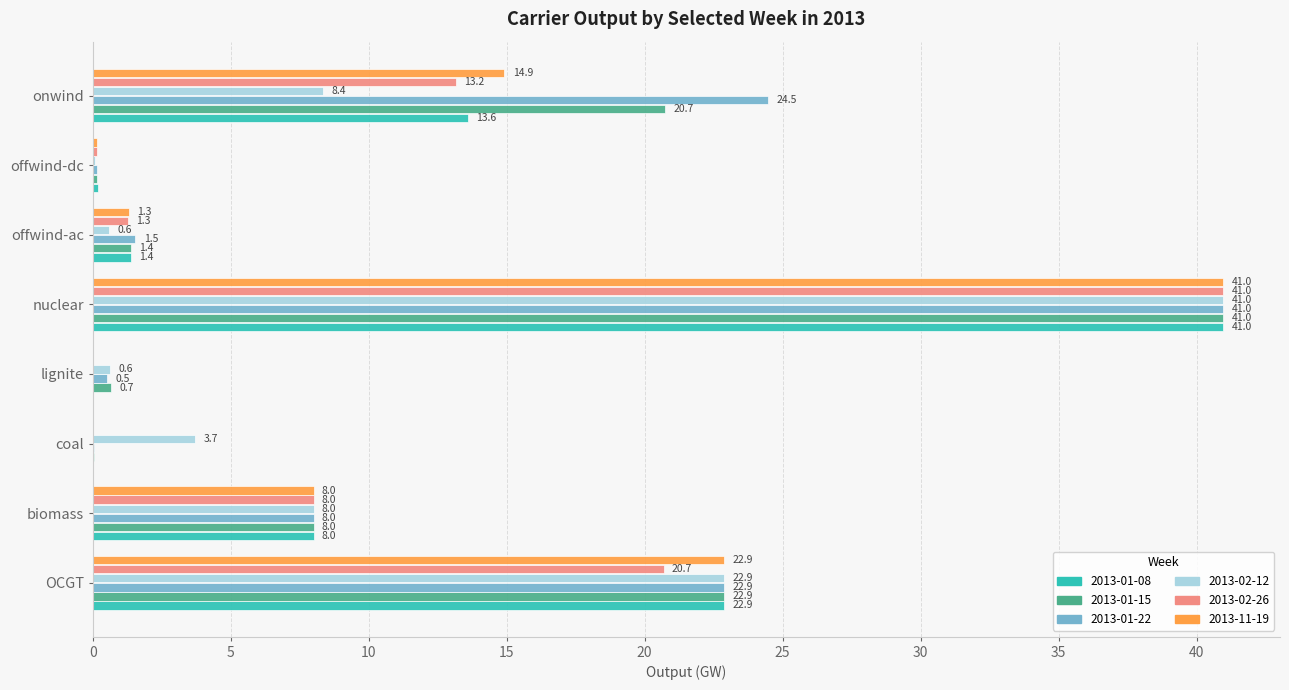

At which category is the sum across all series the highest?

nuclear